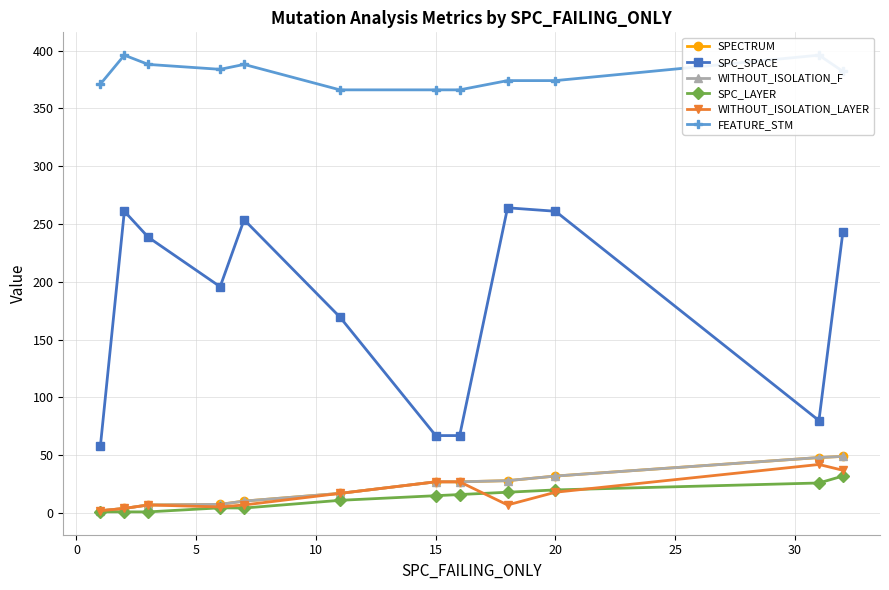

In WITHOUT_ISOLATION_LAYER, how many points are lower than both neighbors (excluding endpoints)?

2